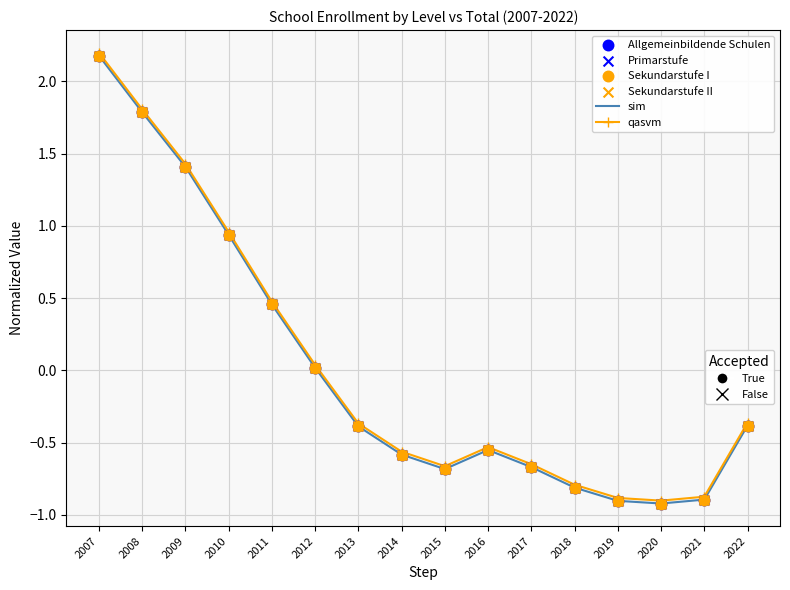

What is the total value across all series at 2007?

4.4